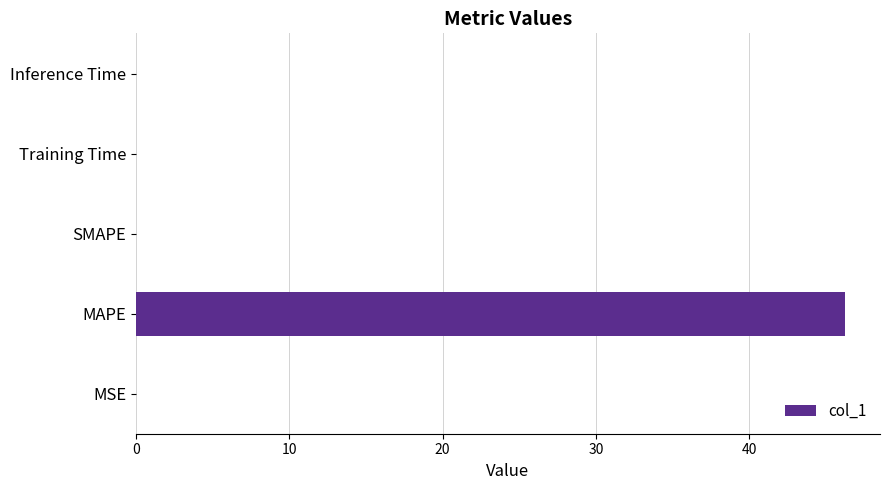

What is the sum of all values?

46.3